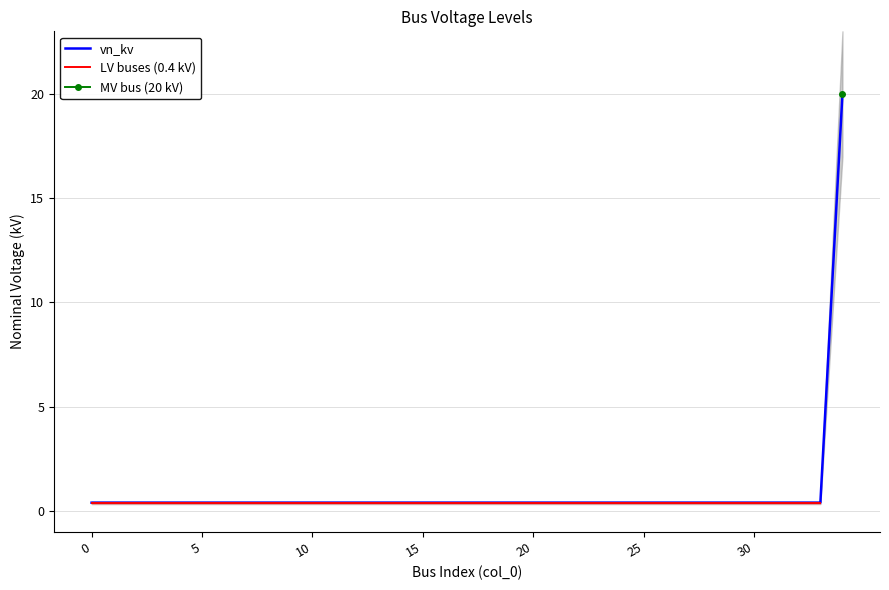

What is the value of the 28th point from the left?

0.4